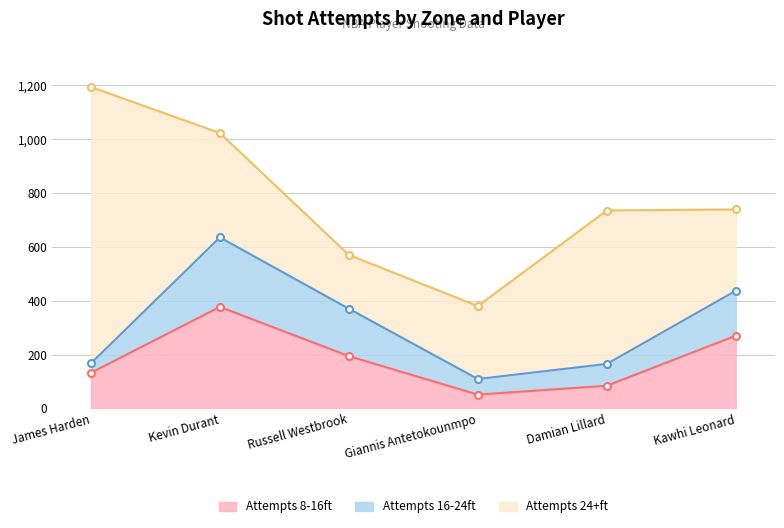

Between Kawhi Leonard and Giannis Antetokounmpo, which is larger?

Kawhi Leonard